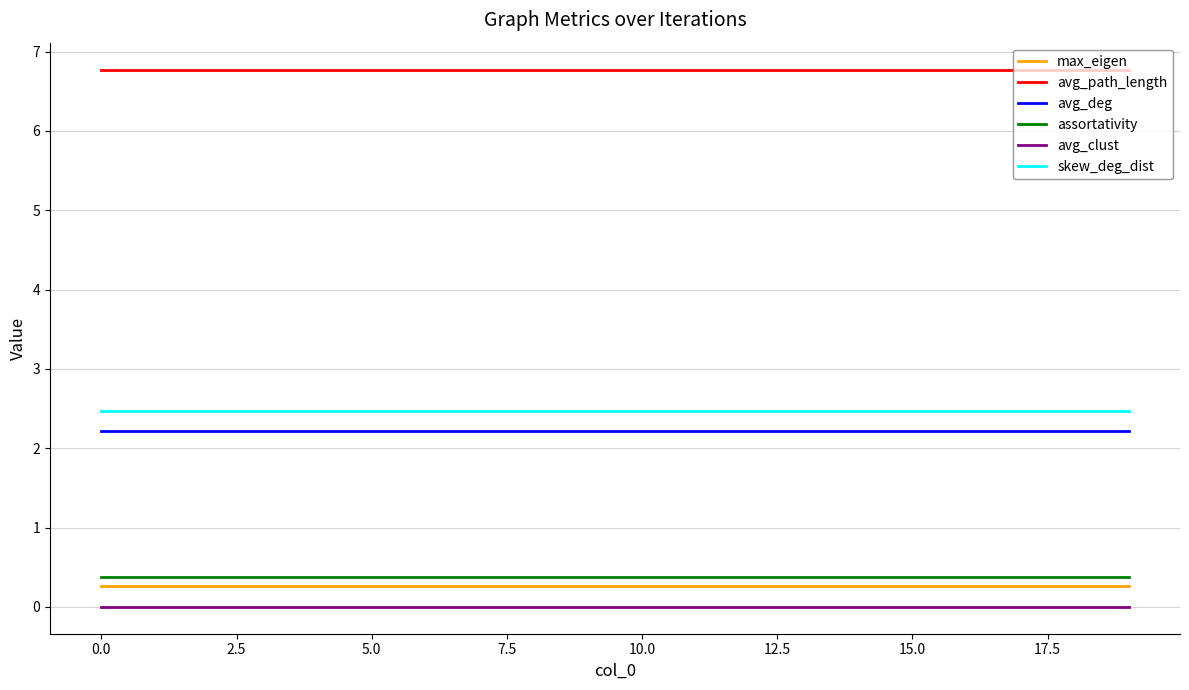

True or false: assortativity and avg_path_length cross at least once.

False